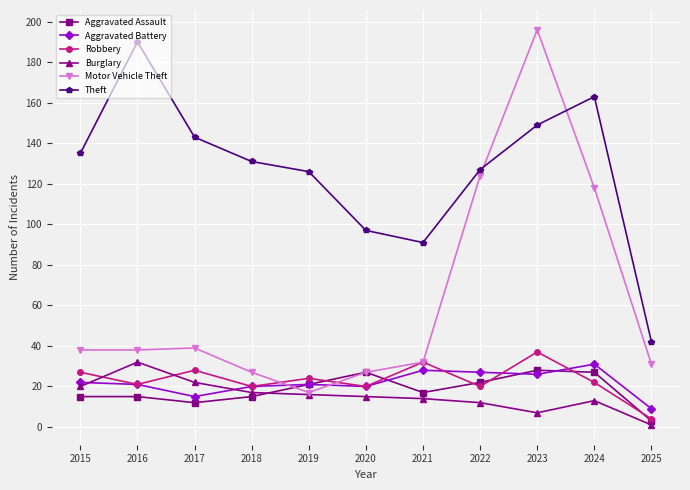

How many categories are shown in the chart?

11